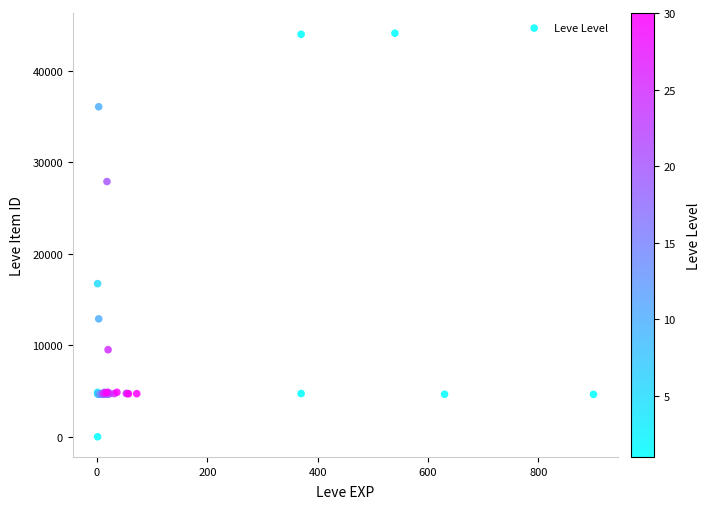

What Y value in the scatter plot is closest to 22050?

16734